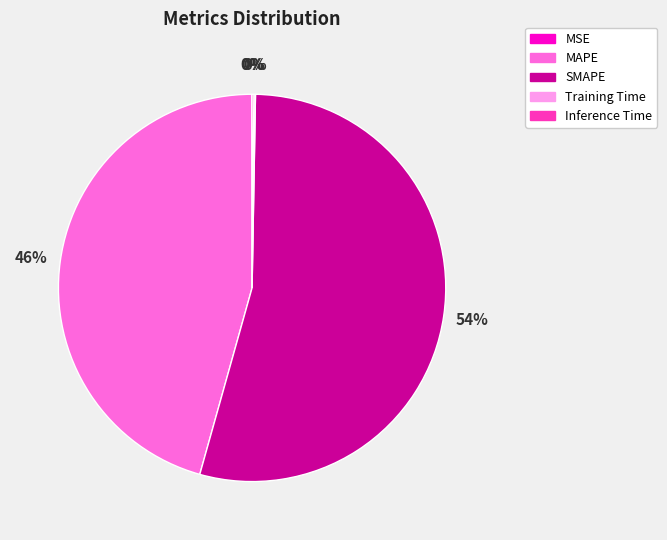

To the nearest percent, what is the difference between the largest and smallest slice percentages?

54%